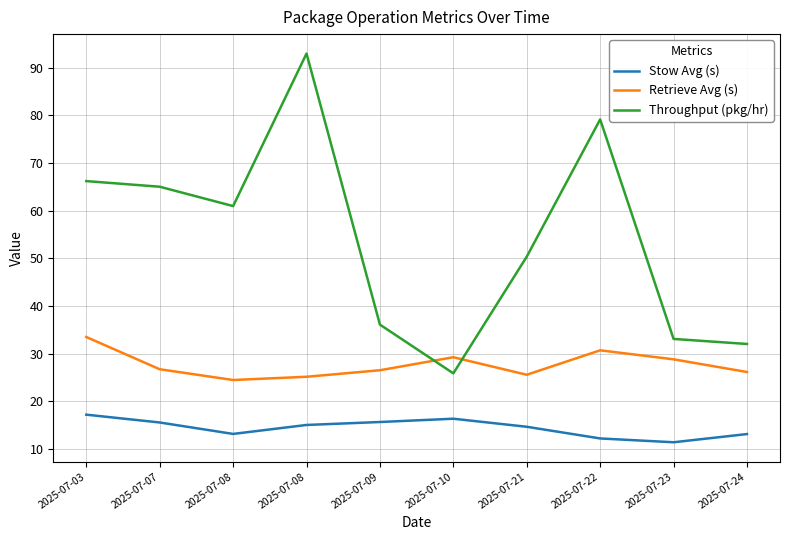

Rank the series by their maximum value, from lowest to highest.

Stow Avg (s), Retrieve Avg (s), Throughput (pkg/hr)